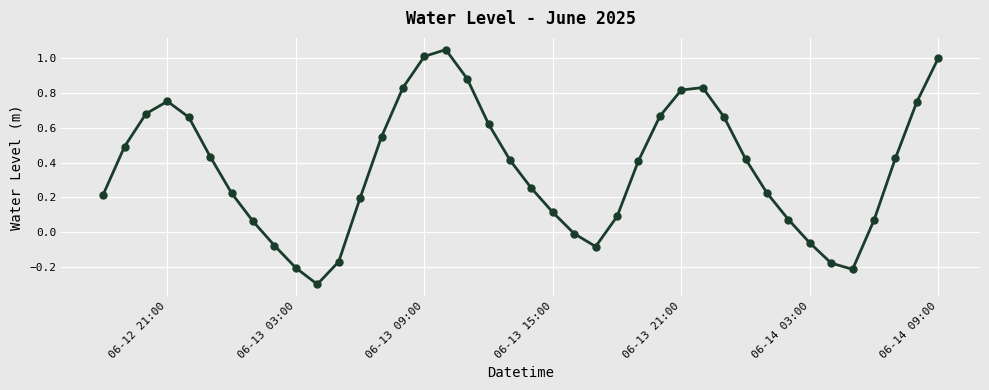

How many points are higher than both their immediate neighbors (excluding endpoints)?

3